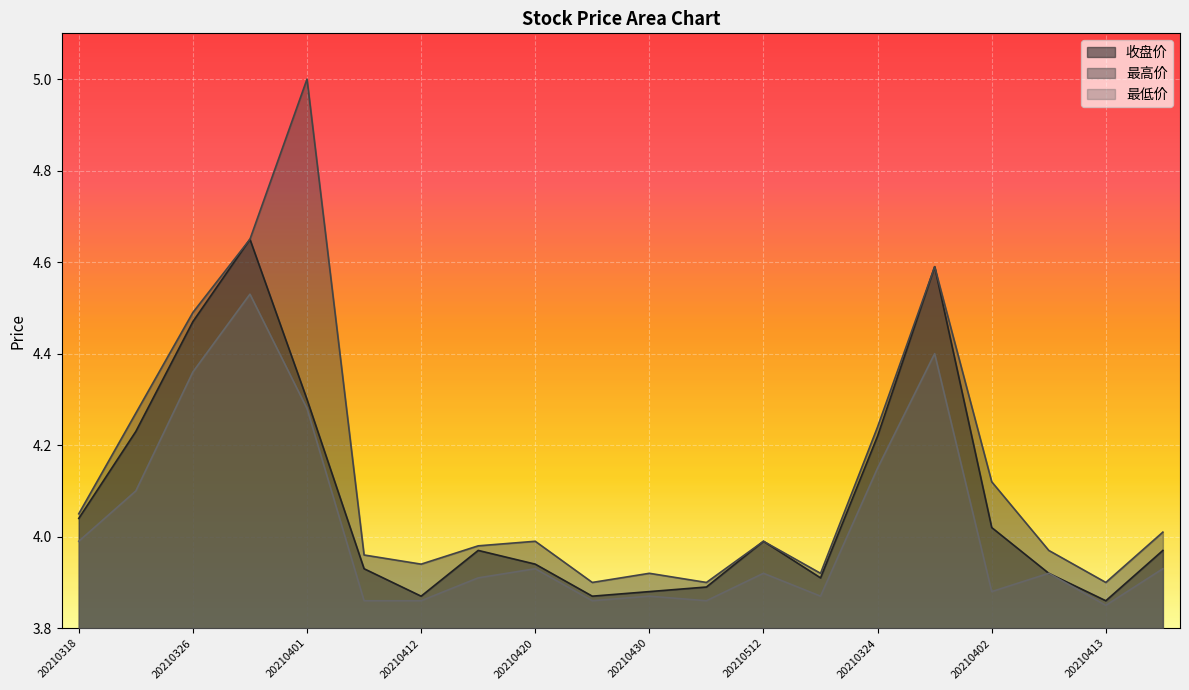

How many distinct data groups are displayed?

3